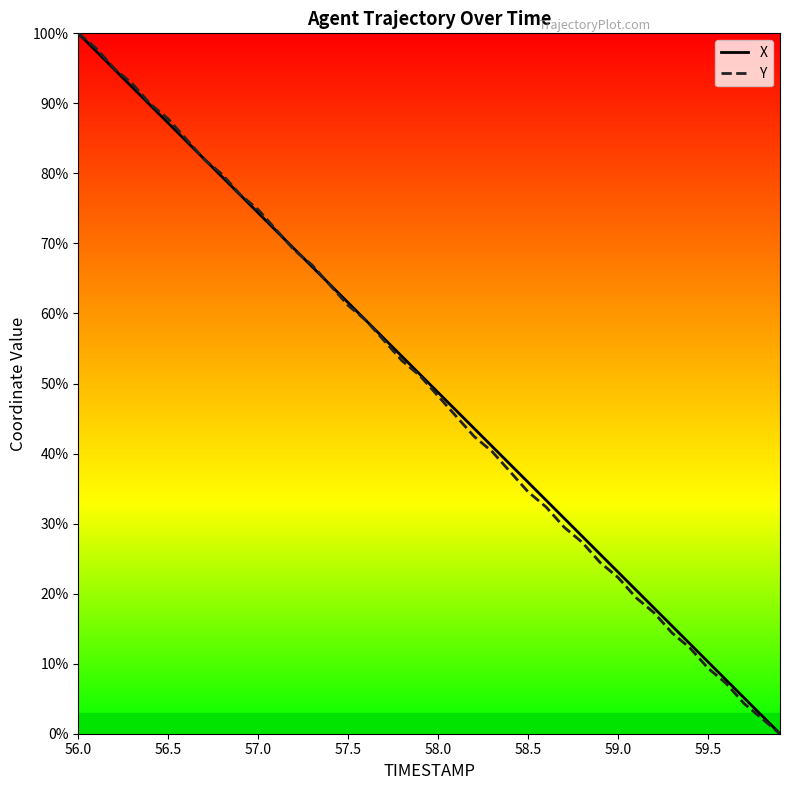

At which category is the sum across all series the highest?

56.0